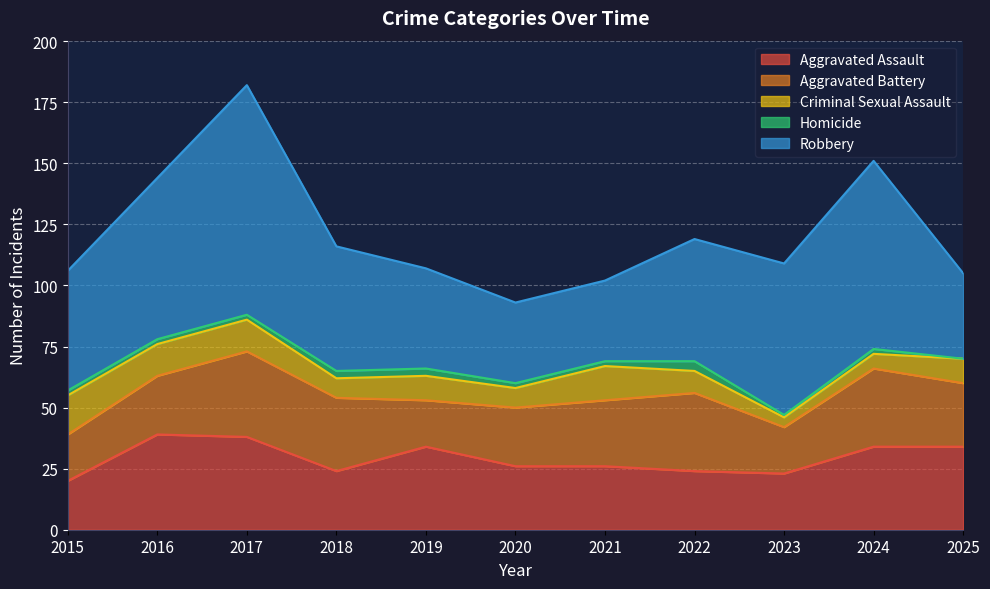

True or false: Robbery and Aggravated Assault cross at least once.

False